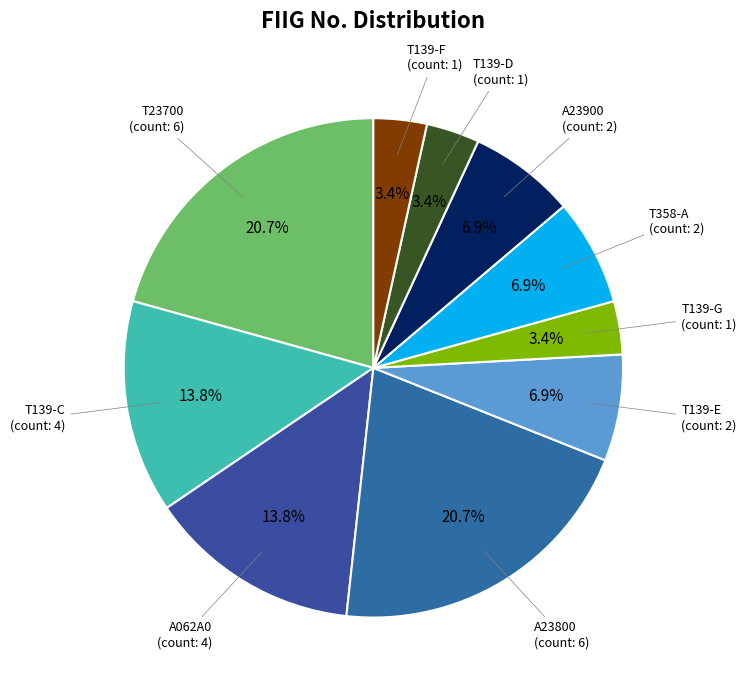

Count the number of slices in the pie.

10